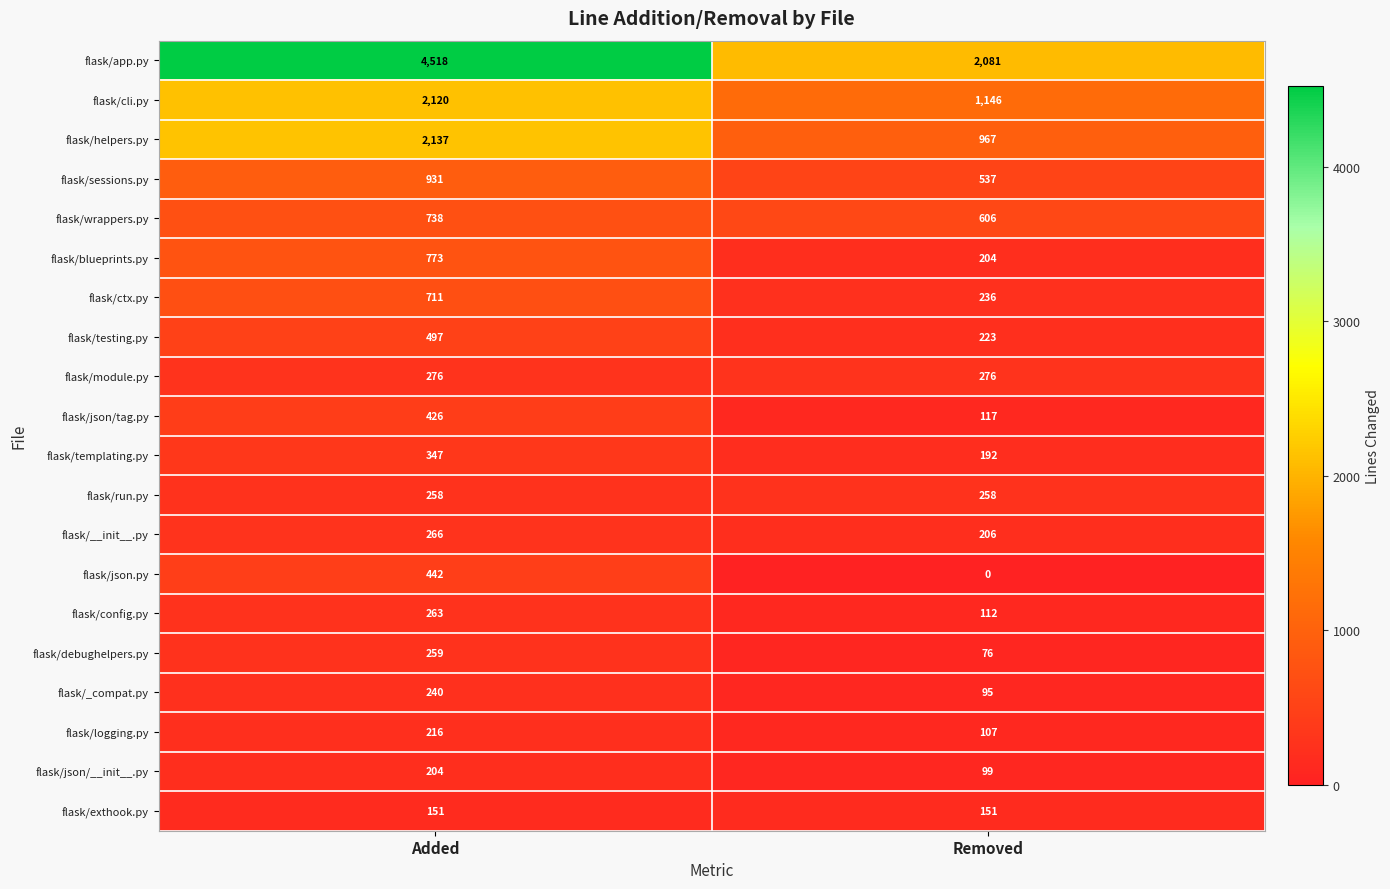

List the series in order of their peak value, lowest first.

flask/exthook.py, flask/json/__init__.py, flask/logging.py, flask/_compat.py, flask/run.py, flask/debughelpers.py, flask/config.py, flask/__init__.py, flask/module.py, flask/templating.py, flask/json/tag.py, flask/json.py, flask/testing.py, flask/ctx.py, flask/wrappers.py, flask/blueprints.py, flask/sessions.py, flask/cli.py, flask/helpers.py, flask/app.py